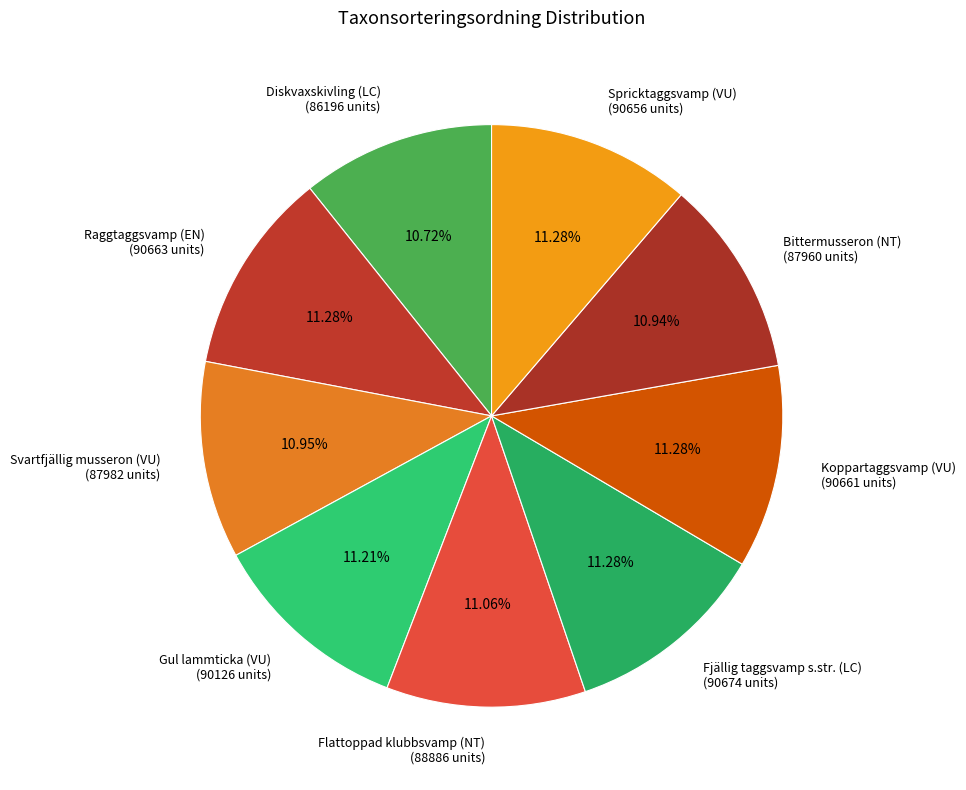

The Flattoppad klubbsvamp (NT) slice represents 20% of the pie. True or false?

False